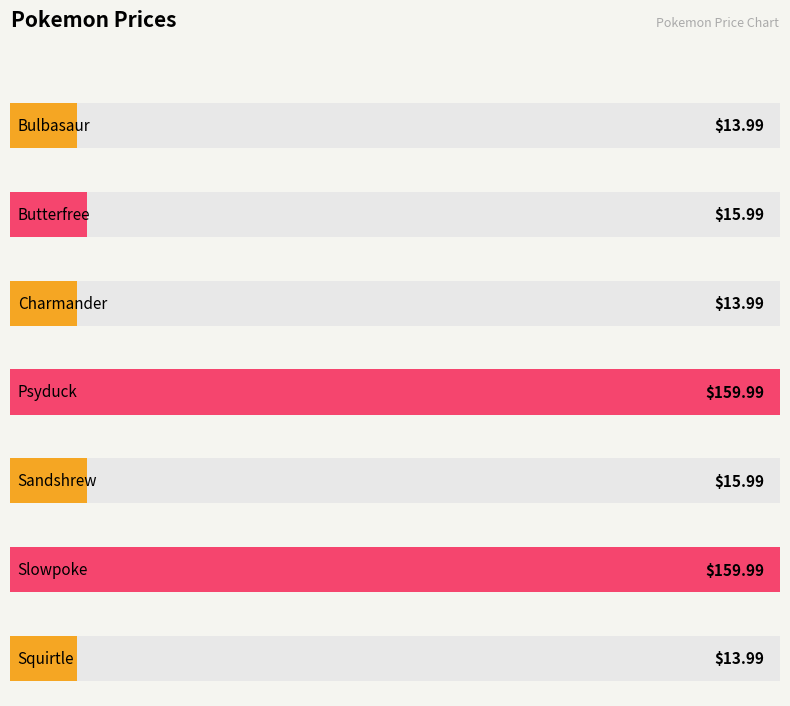

Which category has the lowest value across all series?

Bulbasaur